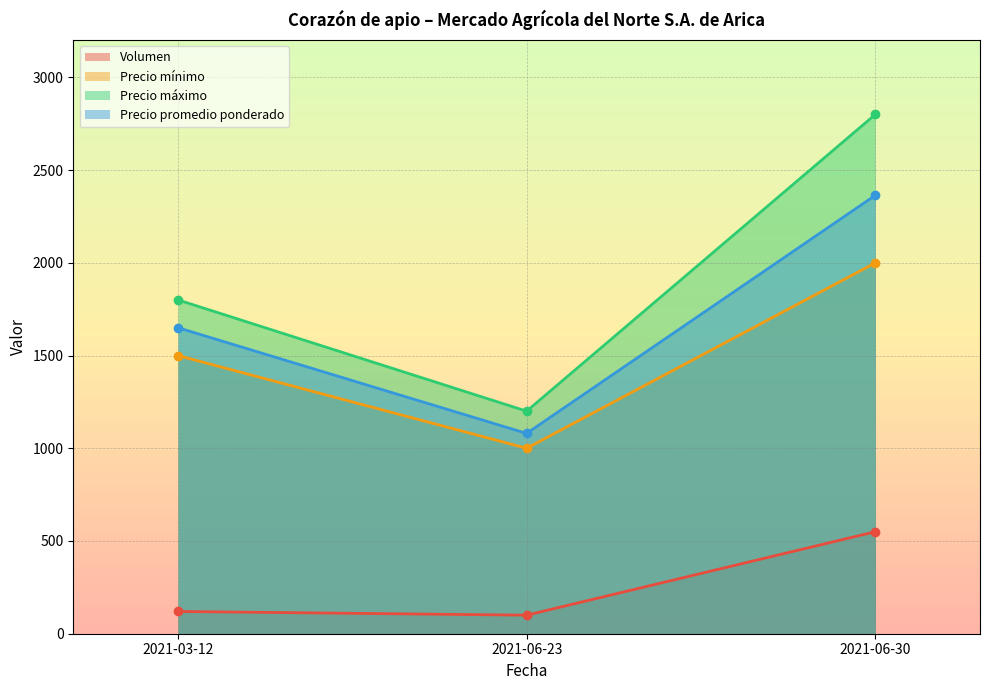

What is the smallest value displayed?

100